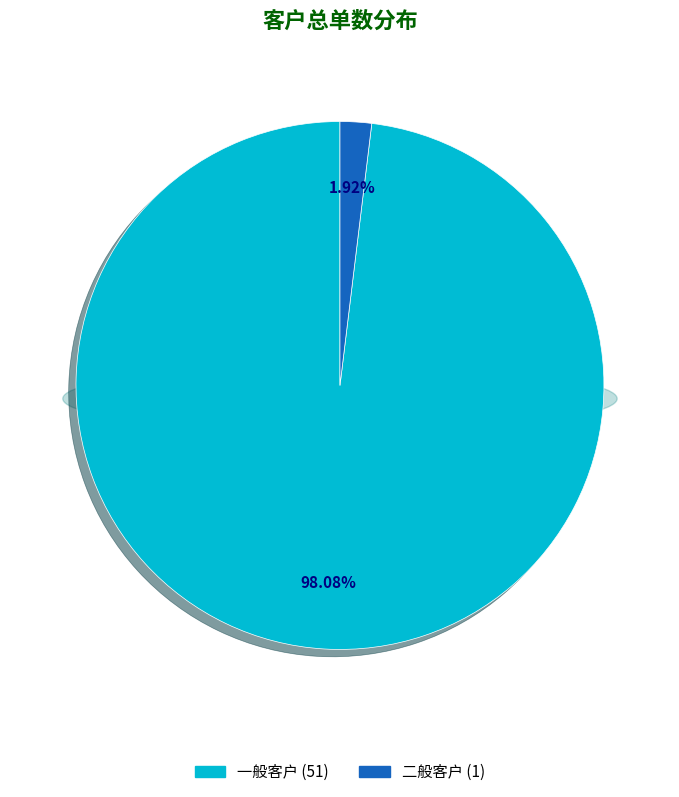

To the nearest percent, what is the difference between the 一般客户 and 二般客户 slice percentages?

96%